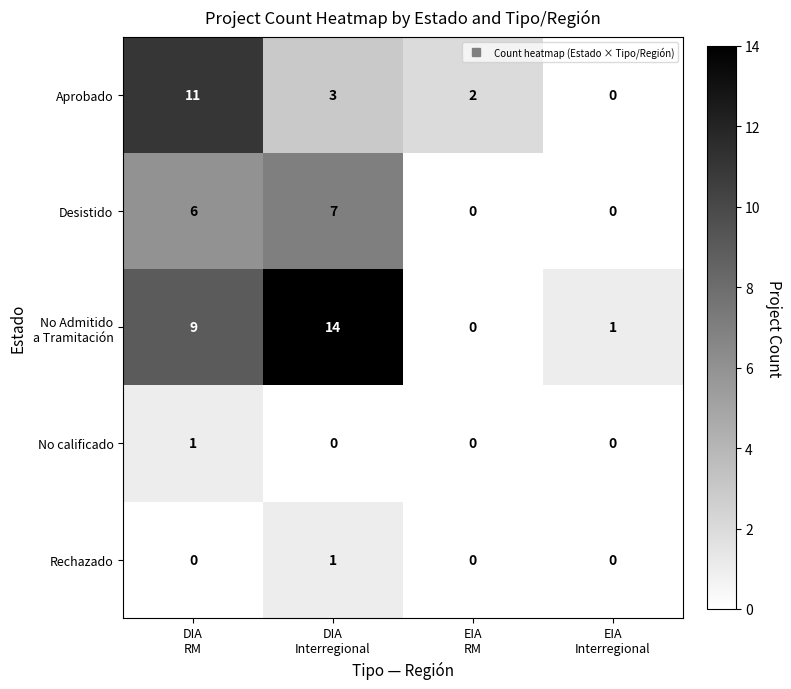

How many series are shown in this chart?

5